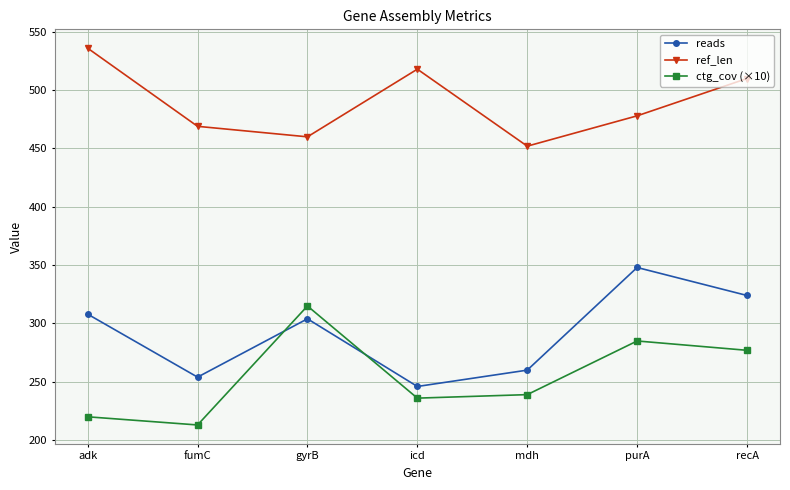

What is the minimum value shown in the chart?

213